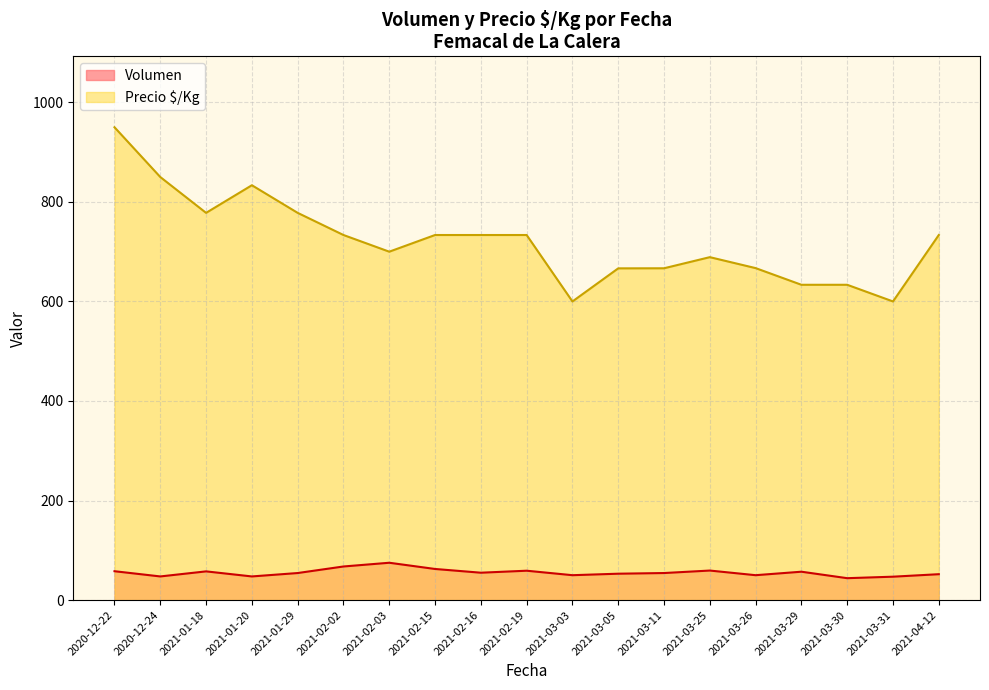

How many values in the Precio $/Kg series are below 667?

4